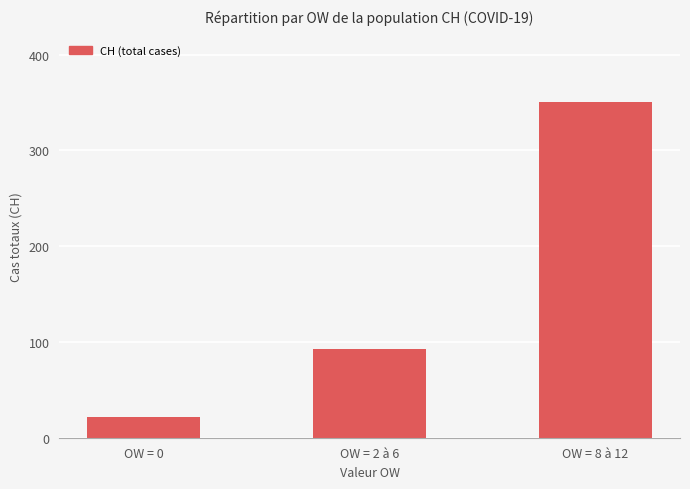

At which category does the chart reach its peak across all series?

OW = 8 à 12